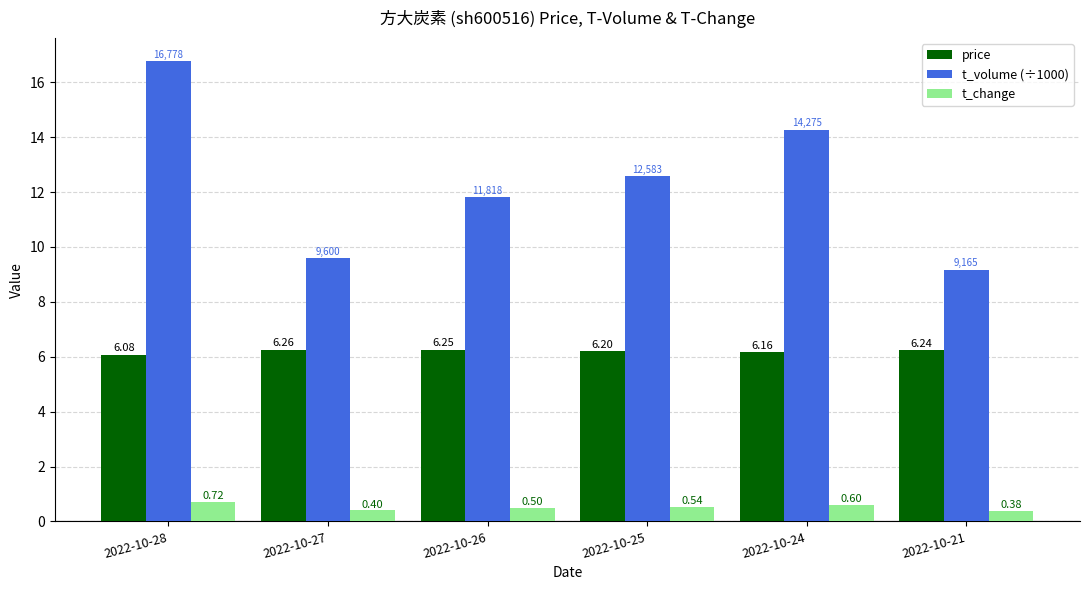

Are the bars horizontal?

No